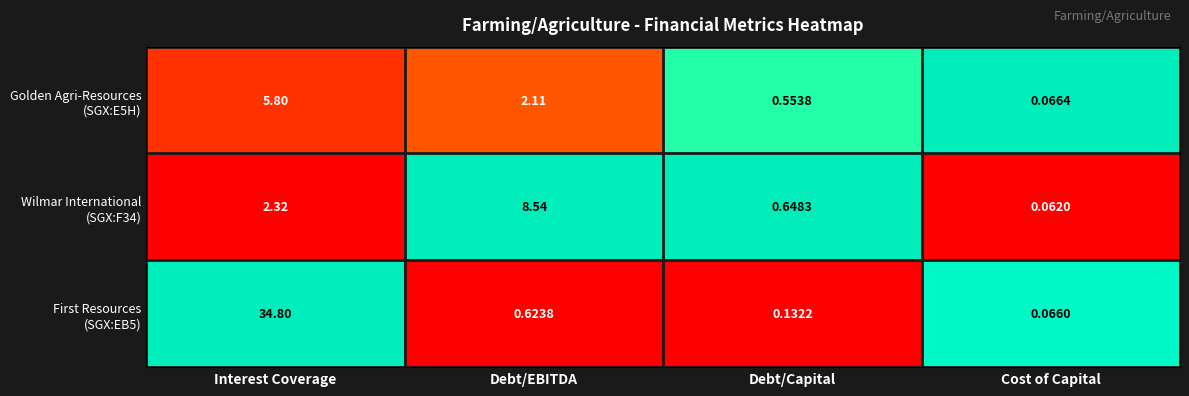

At which category is the sum across all series the highest?

Interest Coverage